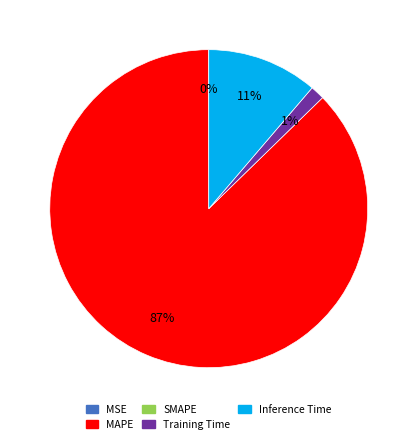

Does any single category account for the majority?

Yes